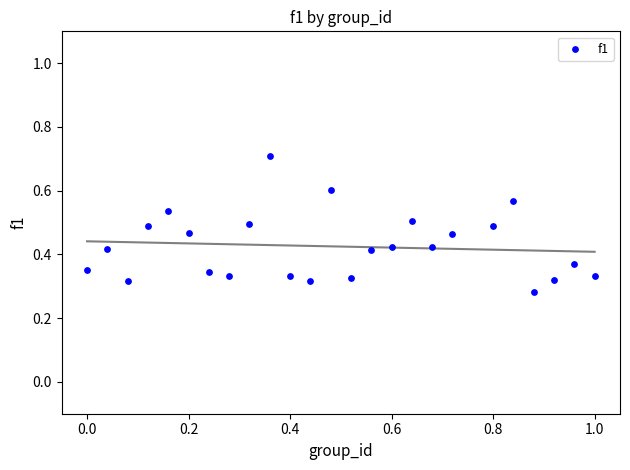

What is the range of X values (max minus min)?

1.0